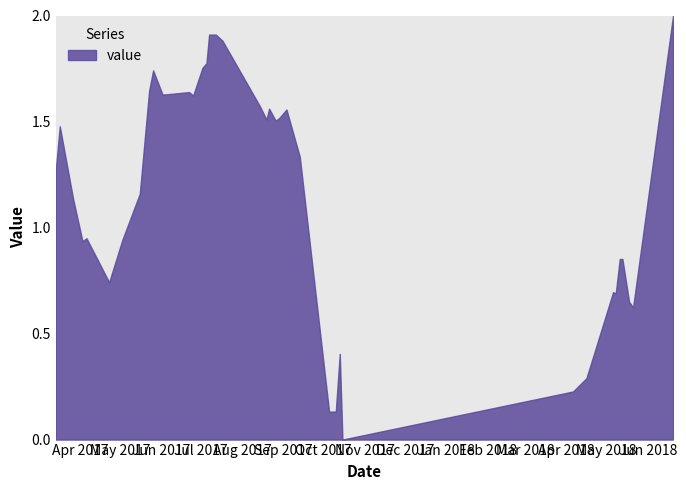

What is the difference between the maximum and minimum values?

2.0